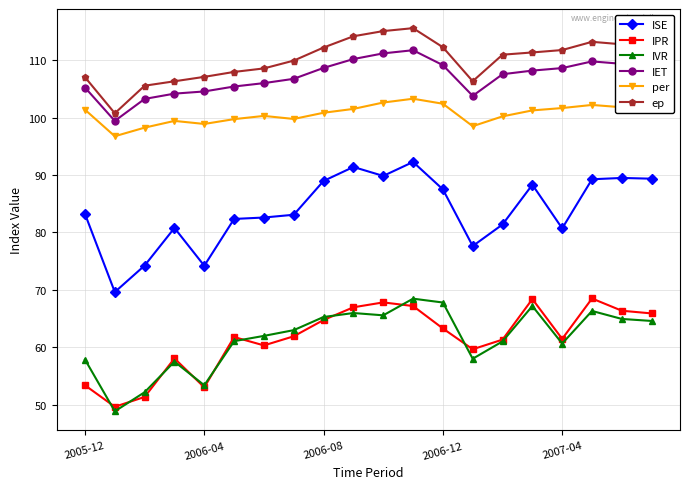

What is the value of the IPR point at the 17th from the left?

61.5